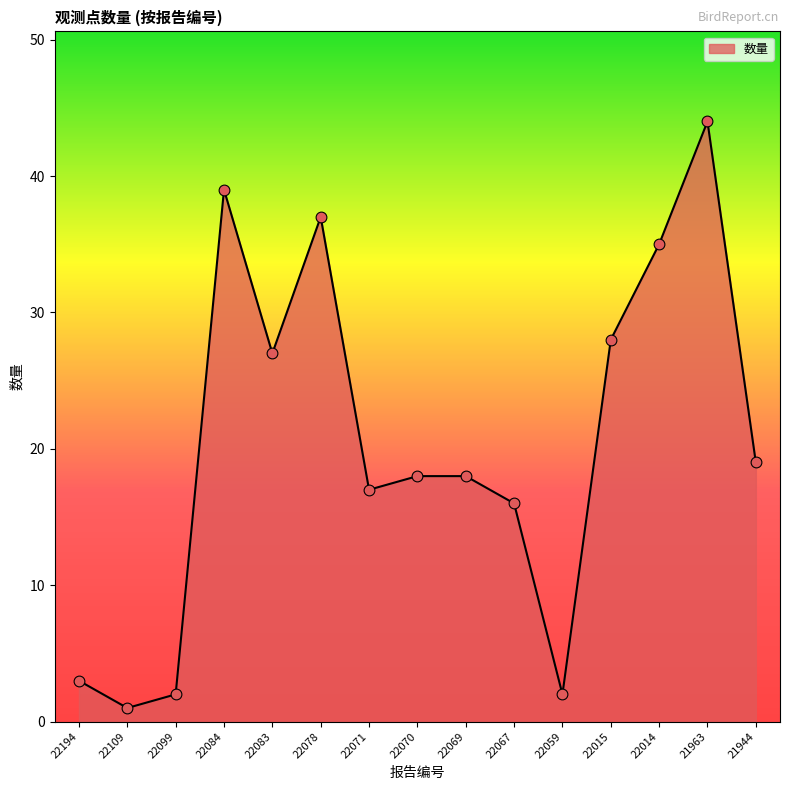

What is the ratio of the value at 22194 to the value at 22014?

0.1